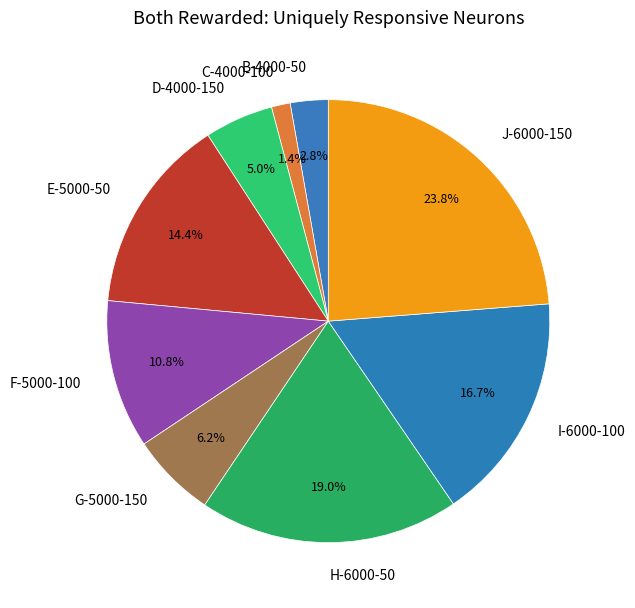

Which category has the biggest portion of the pie?

J-6000-150